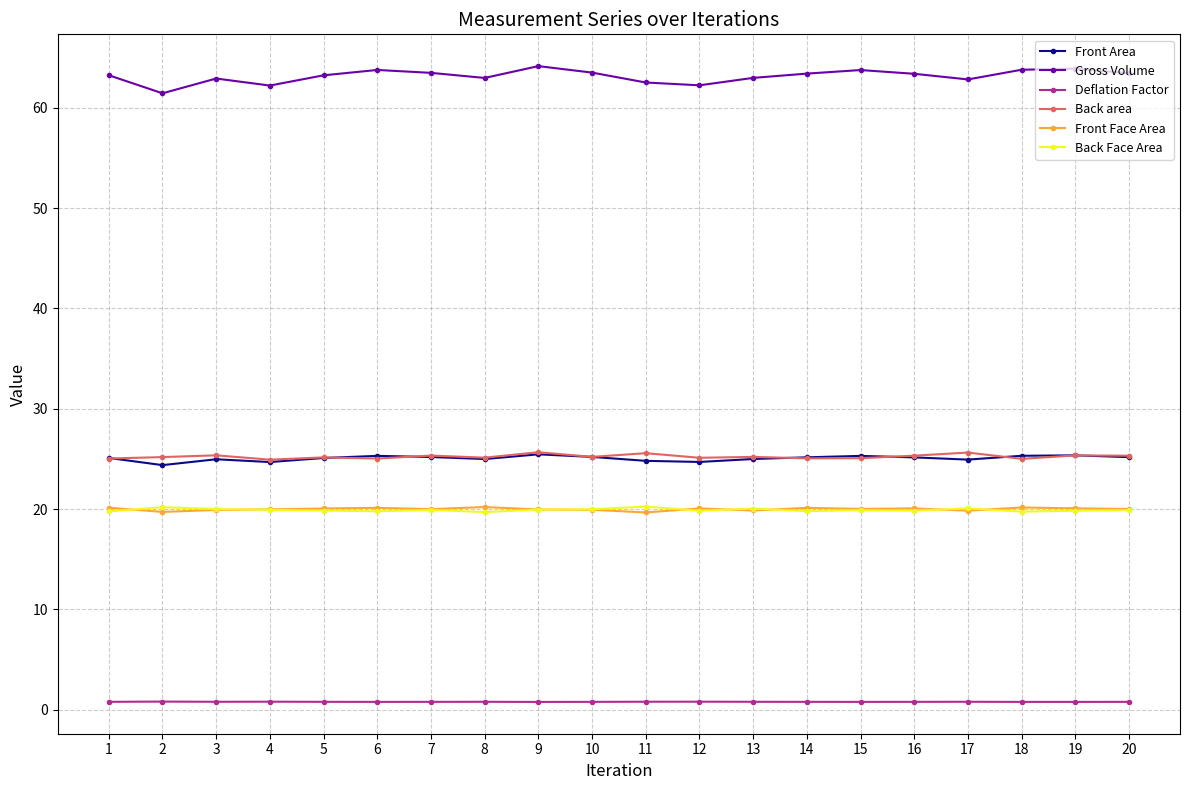

Read the Gross Volume value at 2.

61.4